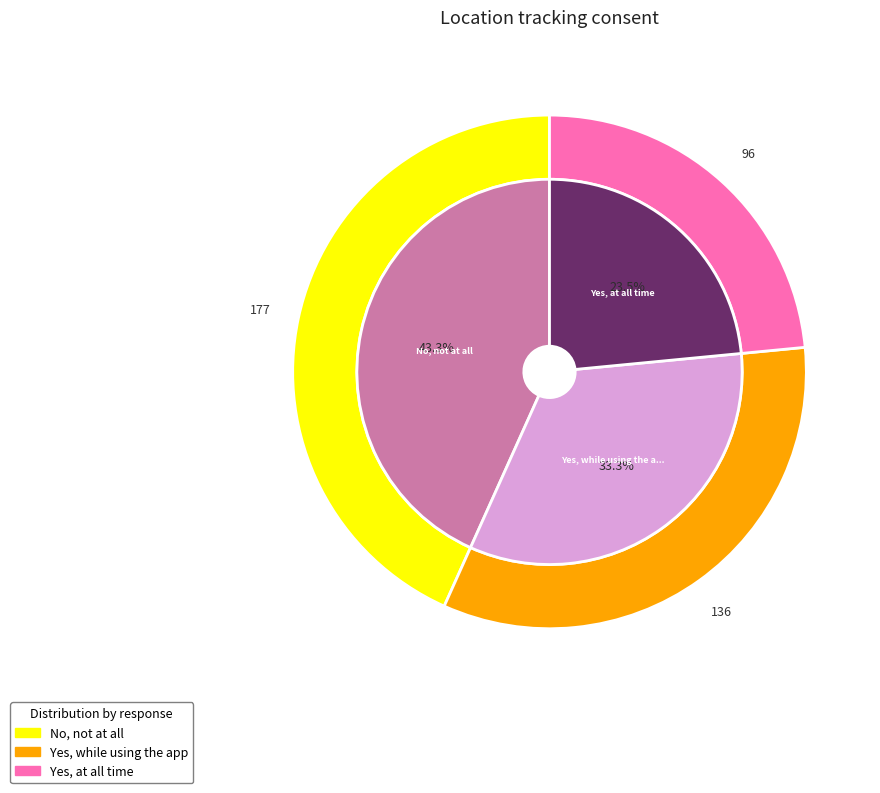

What percentage is the Yes, at all time slice, to the nearest percent?

23%